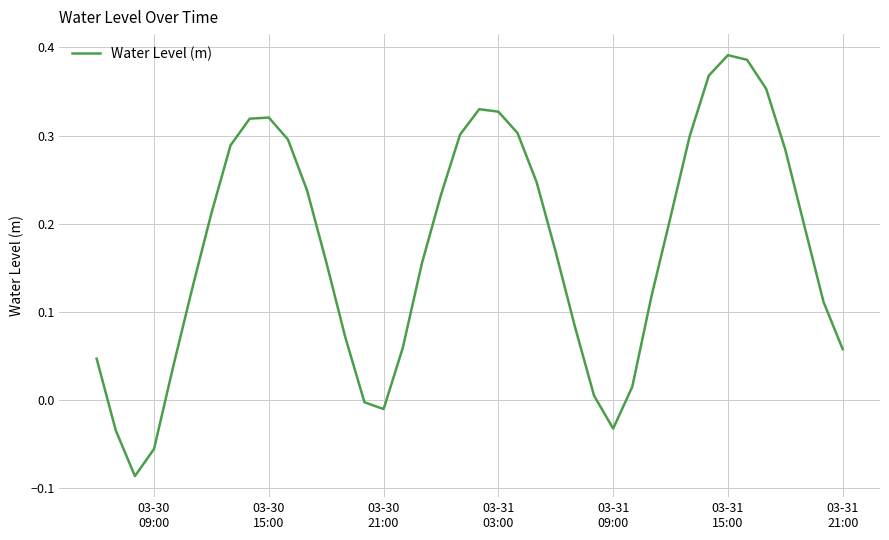

What is the difference between the maximum and minimum values?

0.5